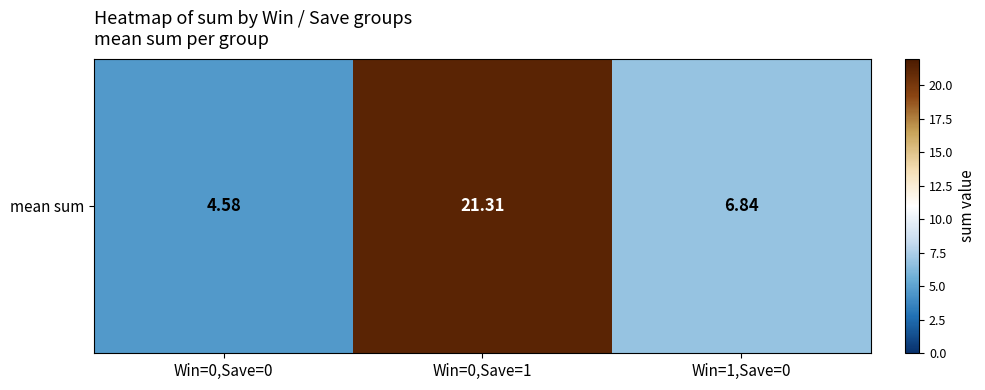

Which label corresponds to the smallest value in the chart?

Win=0,Save=0